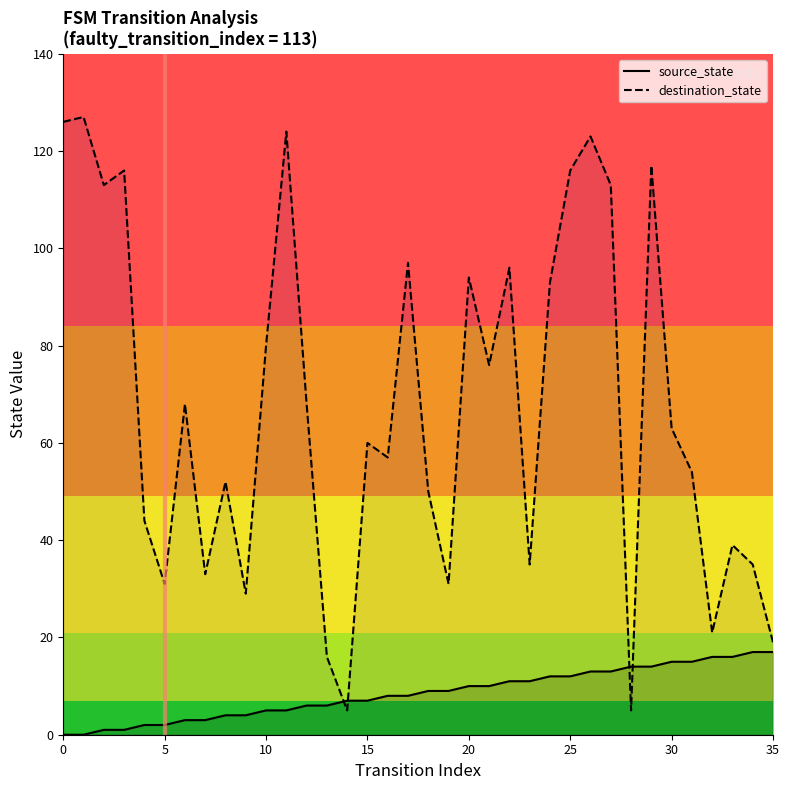

Reading left to right, what are all the values shown in this chart?

source_state: 0	0	1	1	2	2	3	3	4	4	5	5	6	6	7	7	8	8	9	9	10	10	11	11	12	12	13	13	14	14	15	15	16	16	17	17
destination_state: 126	127	113	116	44	31	68	33	52	29	80	124	68	16	5	60	57	97	50	31	94	76	96	35	93	116	123	113	5	117	63	54	21	39	35	19